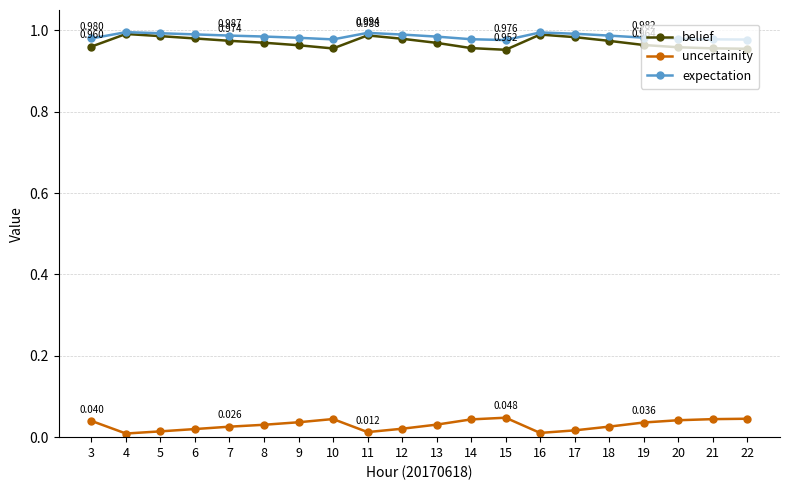

Is the value of belief at 21 greater than the value of uncertainity at 4?

Yes